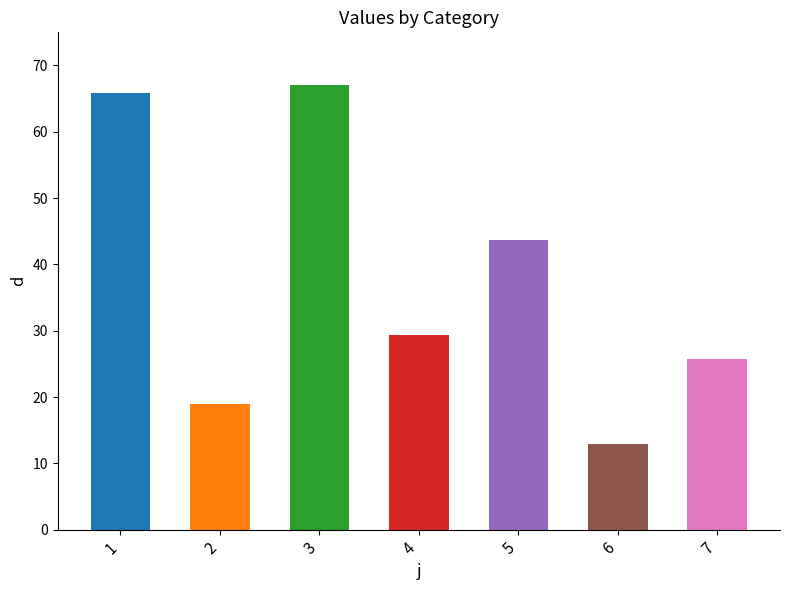

Reading right to left, what are all the values shown in this chart?

7=25.7	6=12.9	5=43.7	4=29.3	3=67.1	2=18.9	1=65.8